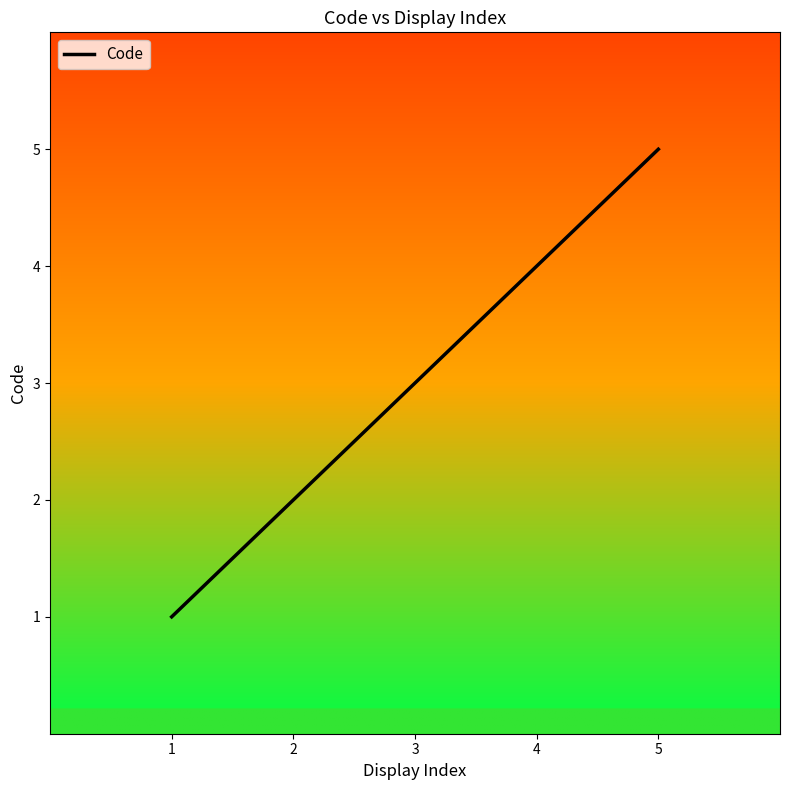

What is the sum of the values at 2 and 4?

6